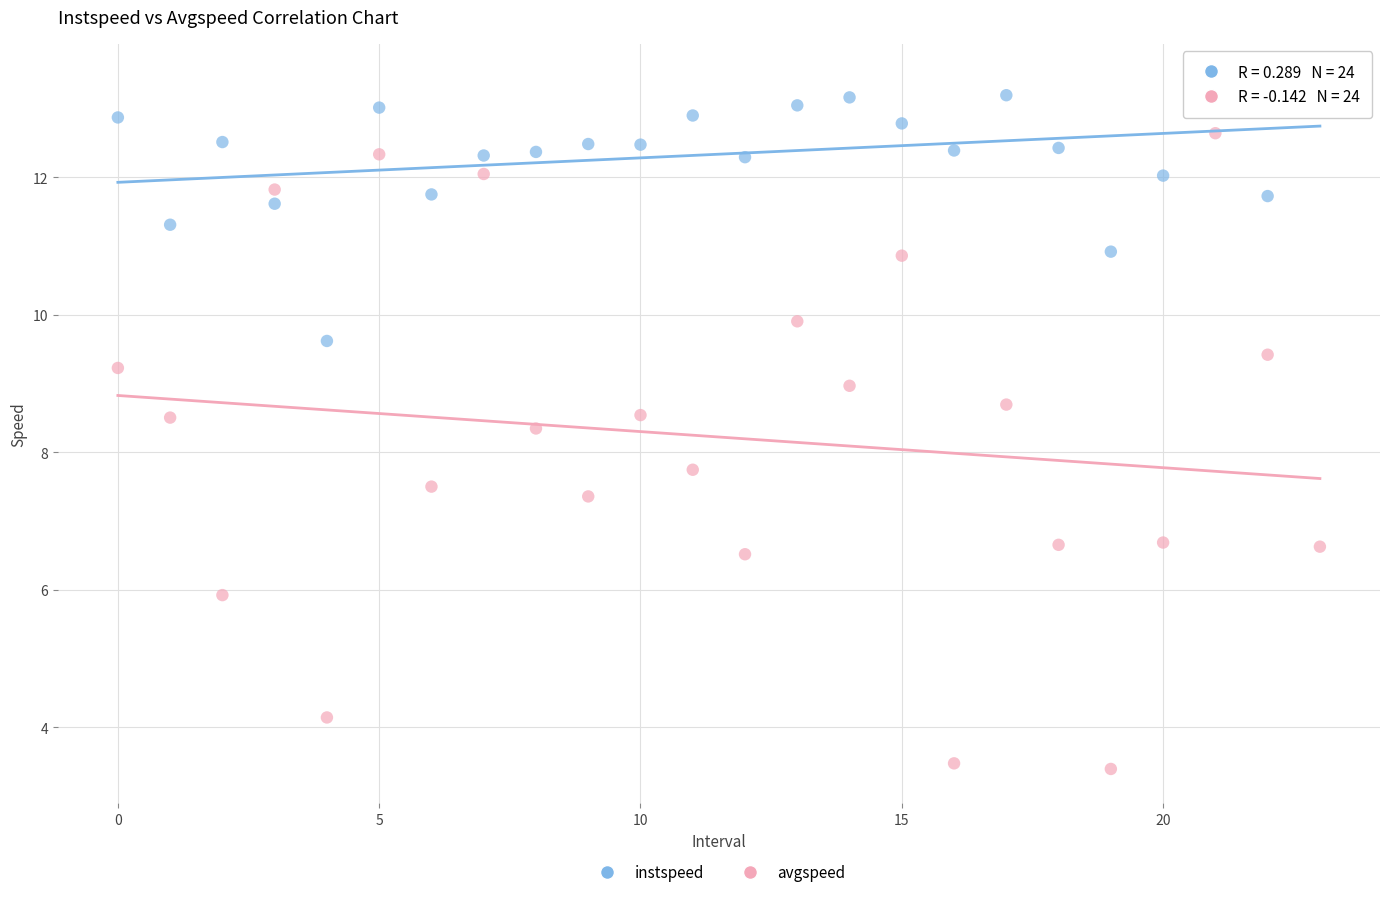

Which series has the largest Y range (max minus min)?

avgspeed